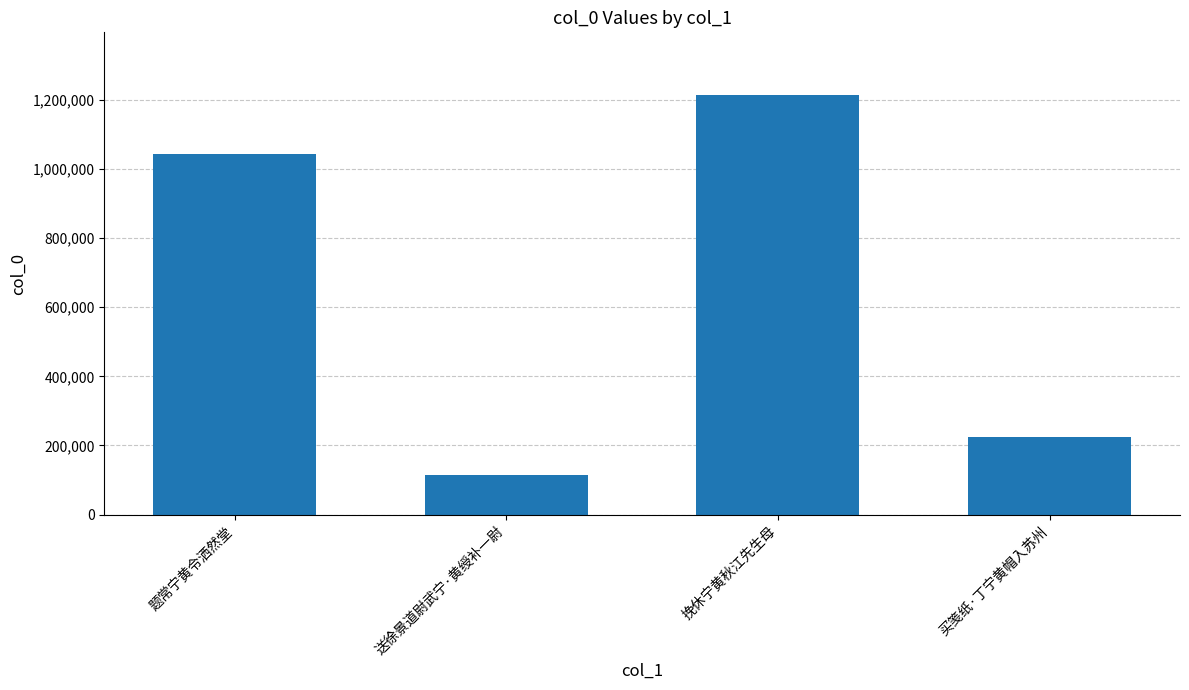

What position from the right is 挽休宁黄秋江先生母?

2